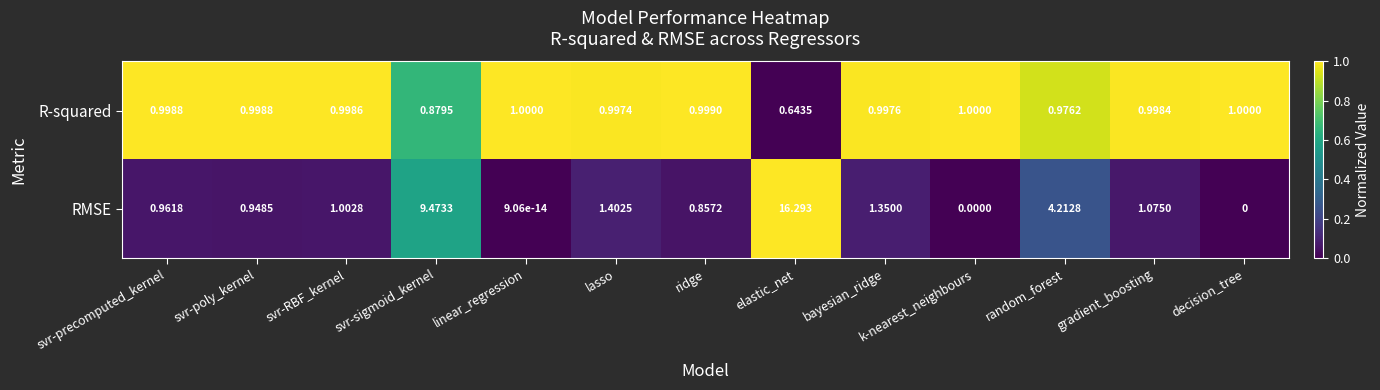

Which category has the highest value across all series?

elastic_net